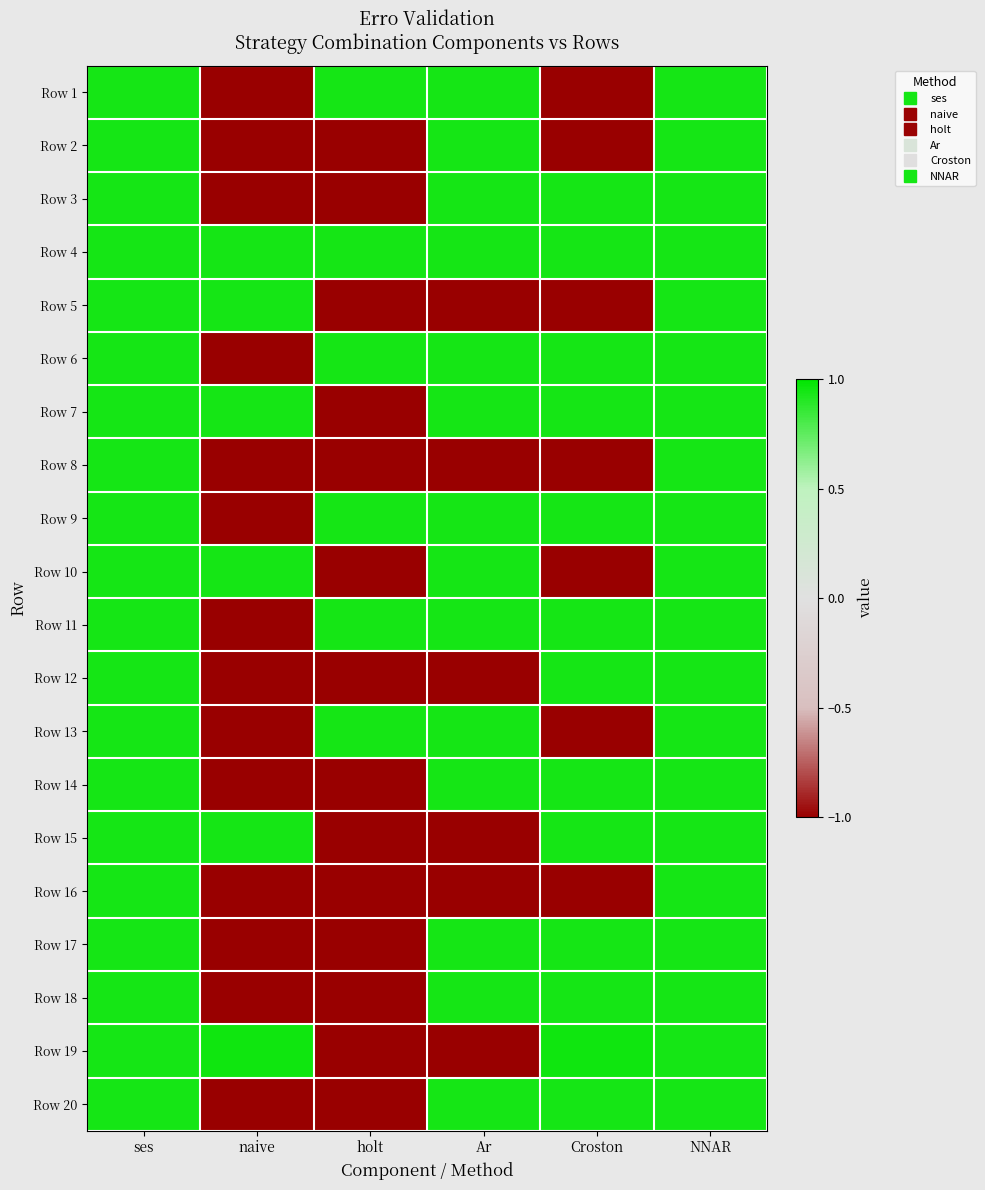

Reading left to right, what are all the values shown in this chart?

Row 1: ses=0.9	naive=-1.8	holt=0.9	Ar=0.9	Croston=-1.8	NNAR=0.9
Row 2: ses=0.9	naive=-1.8	holt=-1.8	Ar=0.9	Croston=-1.8	NNAR=0.9
Row 3: ses=0.9	naive=-1.8	holt=-1.8	Ar=0.9	Croston=0.9	NNAR=0.9
Row 4: ses=0.9	naive=0.9	holt=0.9	Ar=0.9	Croston=0.9	NNAR=0.9
Row 5: ses=0.9	naive=0.9	holt=-1.8	Ar=-1.8	Croston=-1.8	NNAR=0.9
Row 6: ses=0.9	naive=-1.8	holt=0.9	Ar=0.9	Croston=0.9	NNAR=0.9
Row 7: ses=0.9	naive=0.9	holt=-1.8	Ar=0.9	Croston=0.9	NNAR=0.9
Row 8: ses=0.9	naive=-1.8	holt=-1.8	Ar=-1.8	Croston=-1.8	NNAR=0.9
Row 9: ses=0.9	naive=-1.8	holt=0.9	Ar=0.9	Croston=0.9	NNAR=0.9
Row 10: ses=0.9	naive=0.9	holt=-1.8	Ar=0.9	Croston=-1.8	NNAR=0.9
Row 11: ses=0.9	naive=-1.8	holt=0.9	Ar=0.9	Croston=0.9	NNAR=0.9
Row 12: ses=0.9	naive=-1.8	holt=-1.8	Ar=-1.8	Croston=0.9	NNAR=0.9
Row 13: ses=0.9	naive=-1.8	holt=0.9	Ar=0.9	Croston=-1.8	NNAR=0.9
Row 14: ses=0.9	naive=-1.8	holt=-1.8	Ar=0.9	Croston=0.9	NNAR=0.9
Row 15: ses=0.9	naive=0.9	holt=-1.8	Ar=-1.8	Croston=0.9	NNAR=0.9
Row 16: ses=0.9	naive=-1.8	holt=-1.8	Ar=-1.8	Croston=-1.8	NNAR=0.9
Row 17: ses=0.9	naive=-1.8	holt=-1.8	Ar=0.9	Croston=0.9	NNAR=0.9
Row 18: ses=0.9	naive=-1.8	holt=-1.8	Ar=0.9	Croston=0.9	NNAR=0.9
Row 19: ses=0.9	naive=1.0	holt=-1.8	Ar=-1.8	Croston=1.0	NNAR=0.9
Row 20: ses=0.9	naive=-1.8	holt=-1.8	Ar=0.9	Croston=0.9	NNAR=0.9